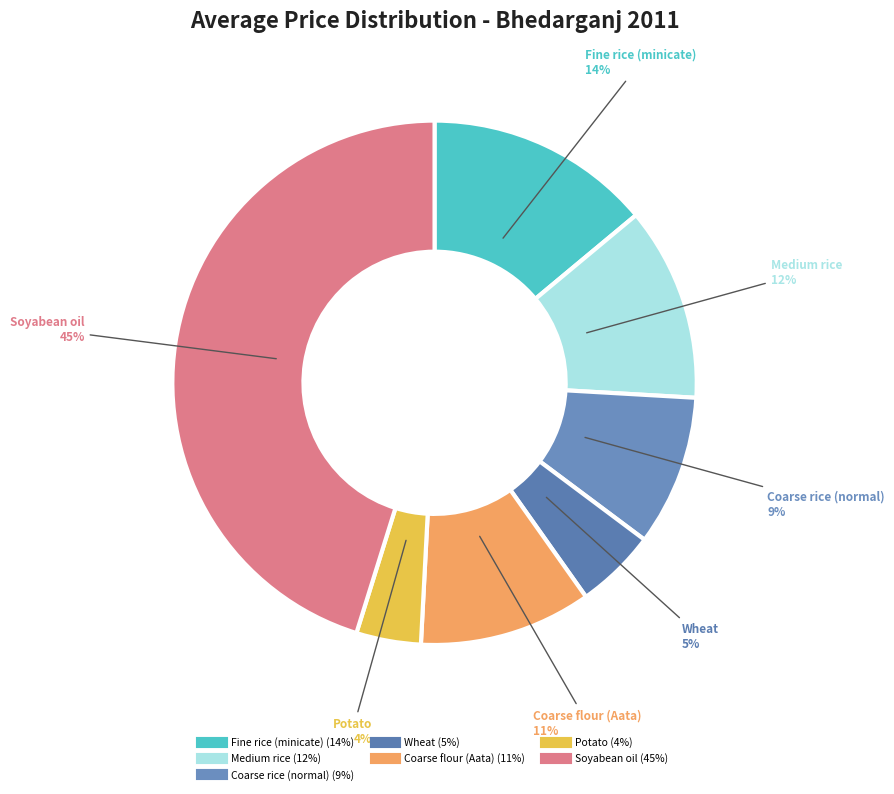

Combined, do Soyabean oil and Medium rice account for over 50%?

Yes